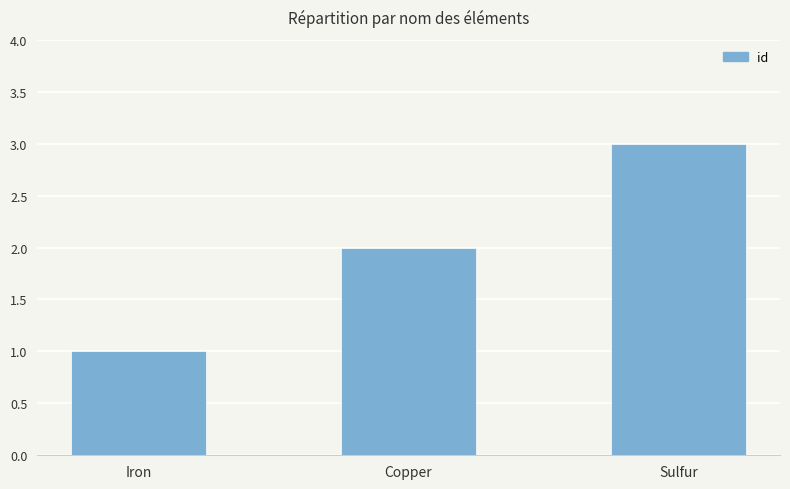

How many data points does each series have?

3